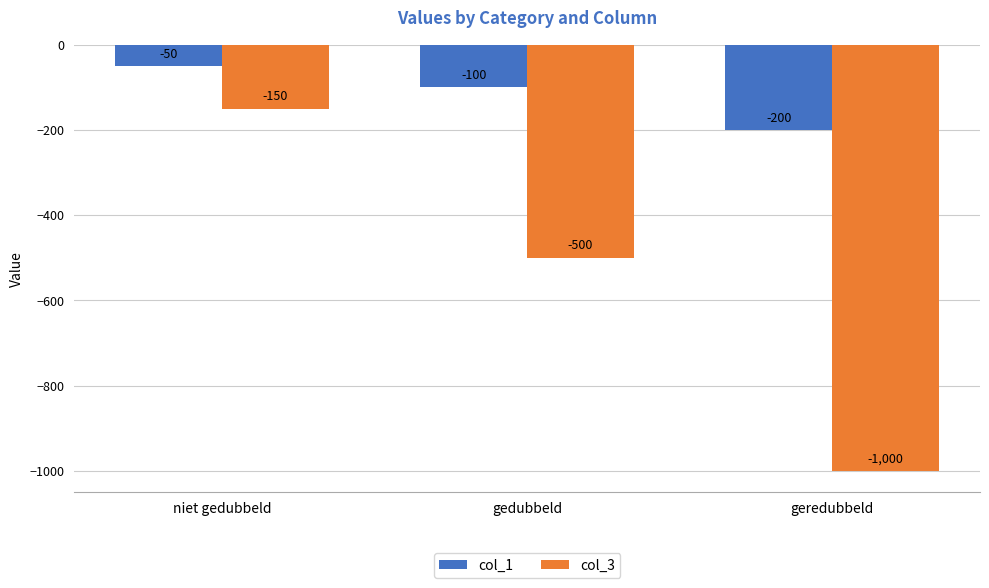

At which category does the chart reach its minimum across all series?

geredubbeld